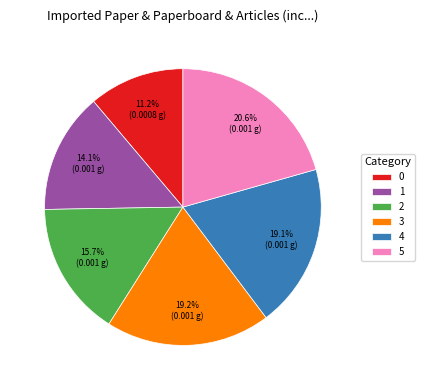

What portion of the pie excludes 1?

85.9%